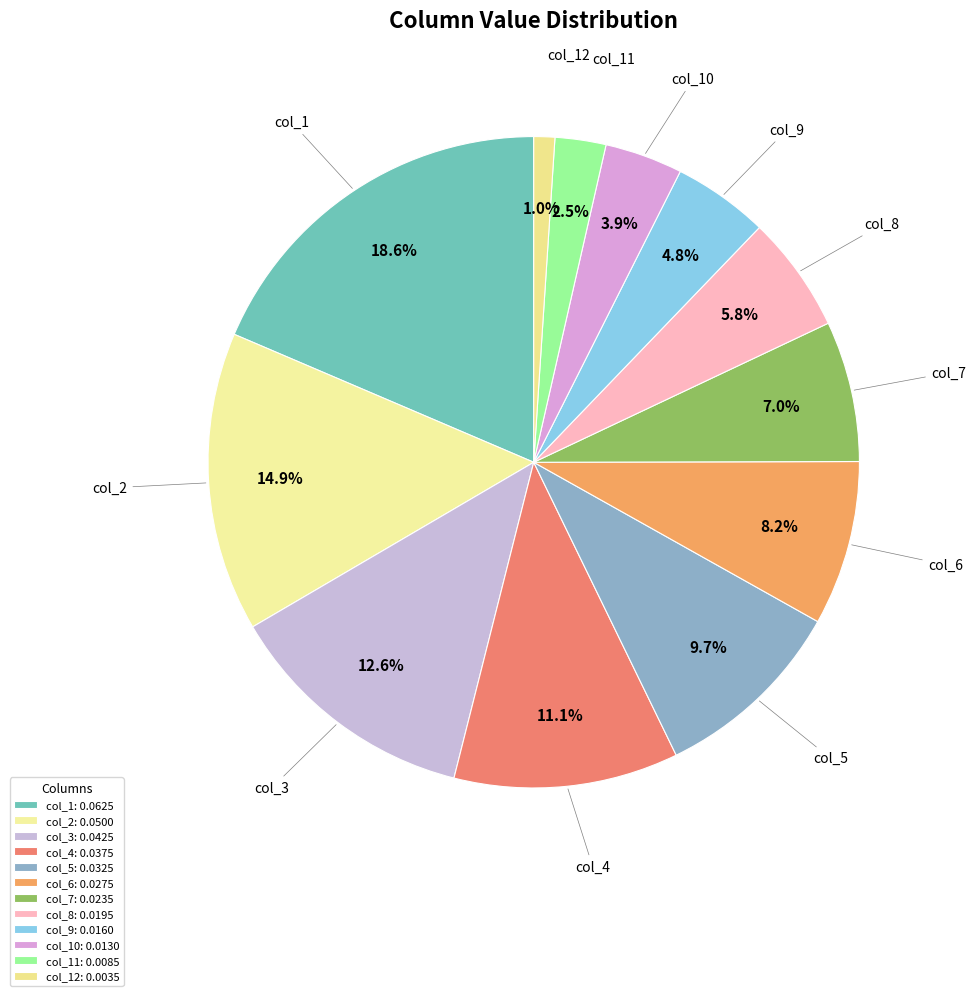

To the nearest percent, what is the average slice percentage?

8%